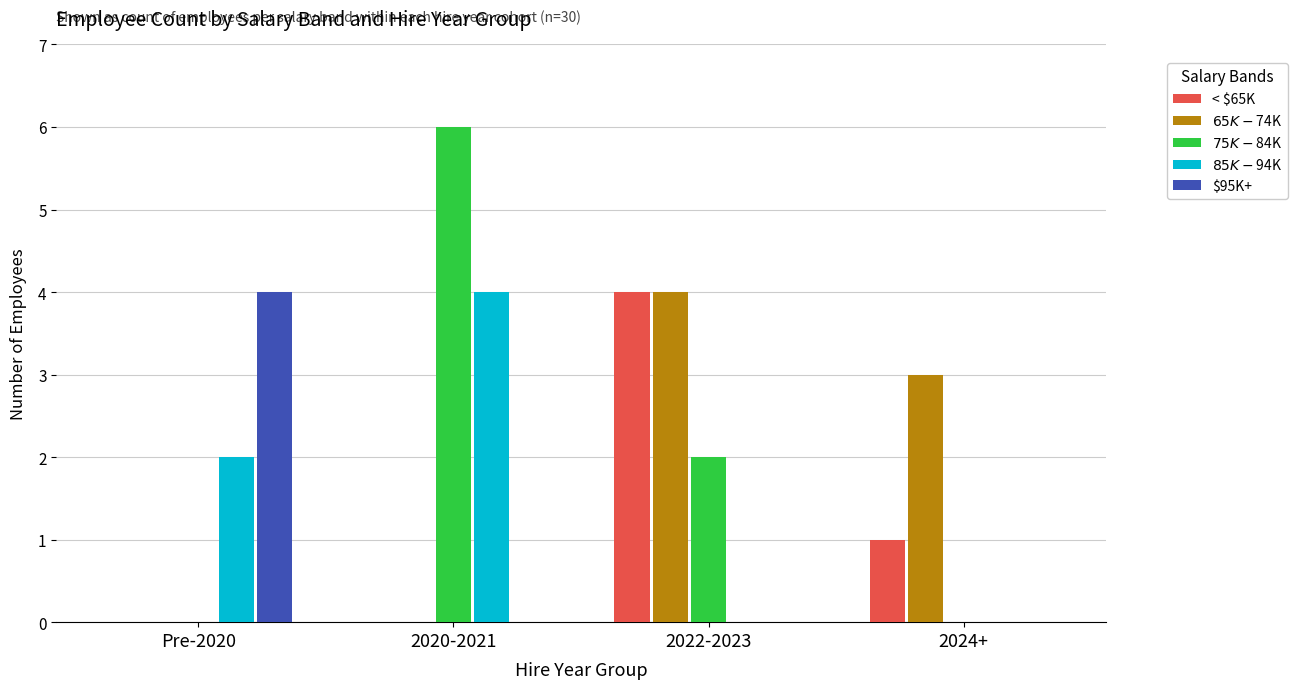

Reading left to right, list all the values displayed in this chart.

< $65K: 0	0	4	1
$65K-$74K: 0	0	4	3
$75K-$84K: 0	6	2	0
$85K-$94K: 2	4	0	0
$95K+: 4	0	0	0